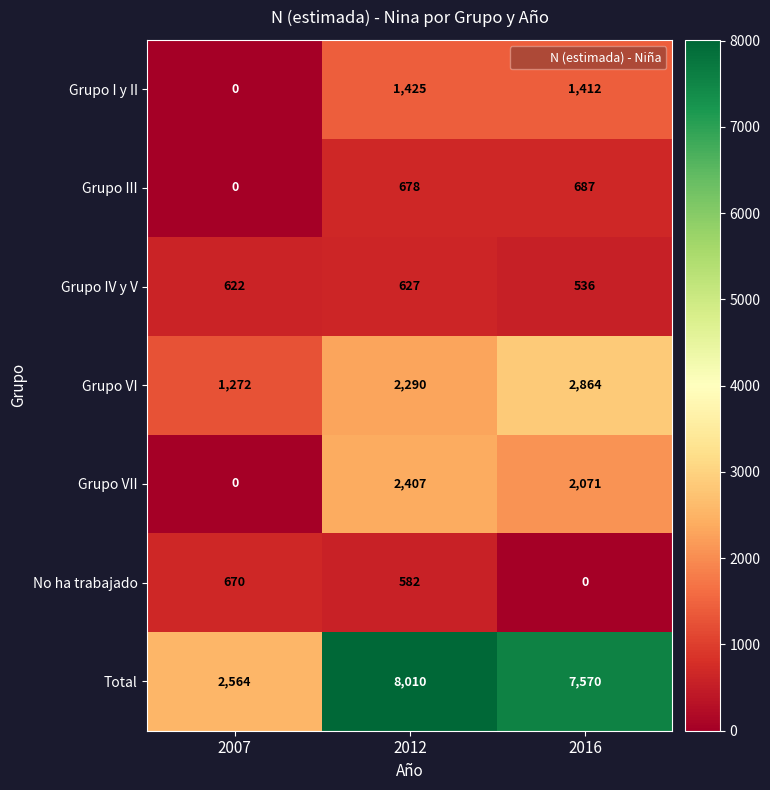

What is the sum of all Grupo IV y V values?

1785